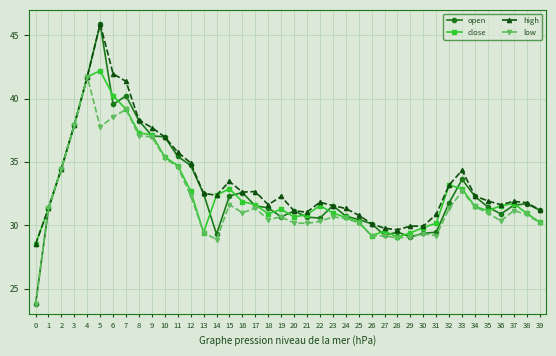

At how many categories does at least one series exceed 34?

12